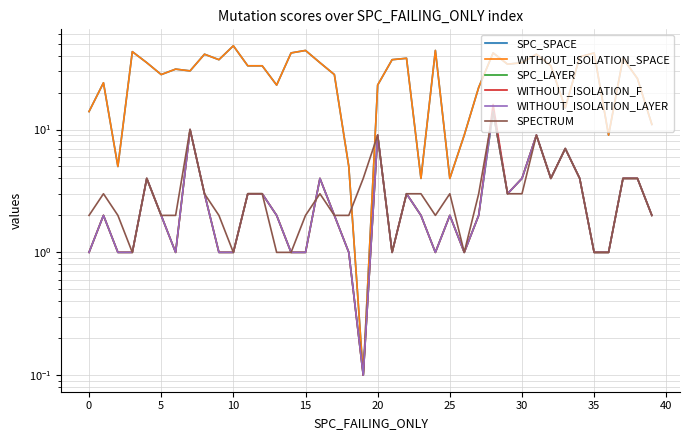

At 12, list the series in order from smallest to largest.

SPC_LAYER, WITHOUT_ISOLATION_F, WITHOUT_ISOLATION_LAYER, SPECTRUM, SPC_SPACE, WITHOUT_ISOLATION_SPACE